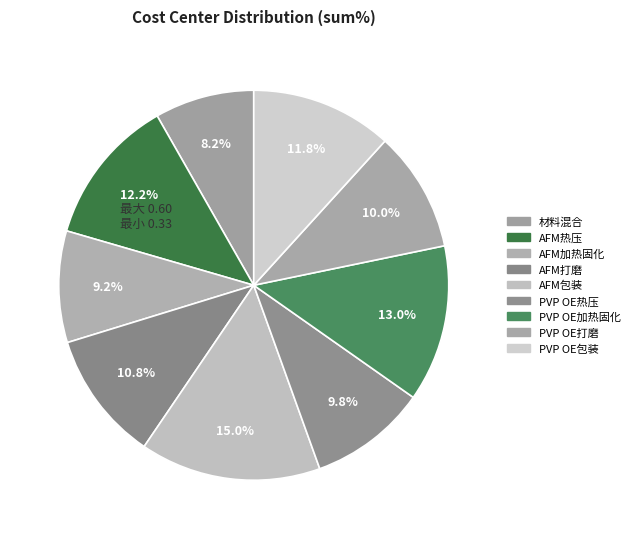

Is there a majority slice in this chart?

No